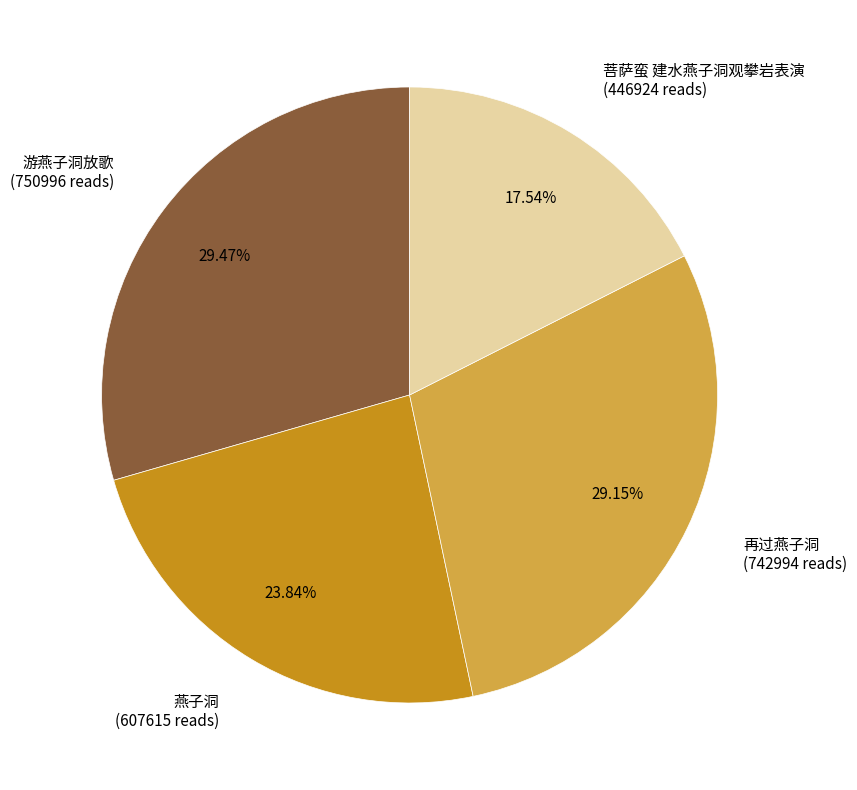

How much of the chart is everything except 再过燕子洞?

70.8%